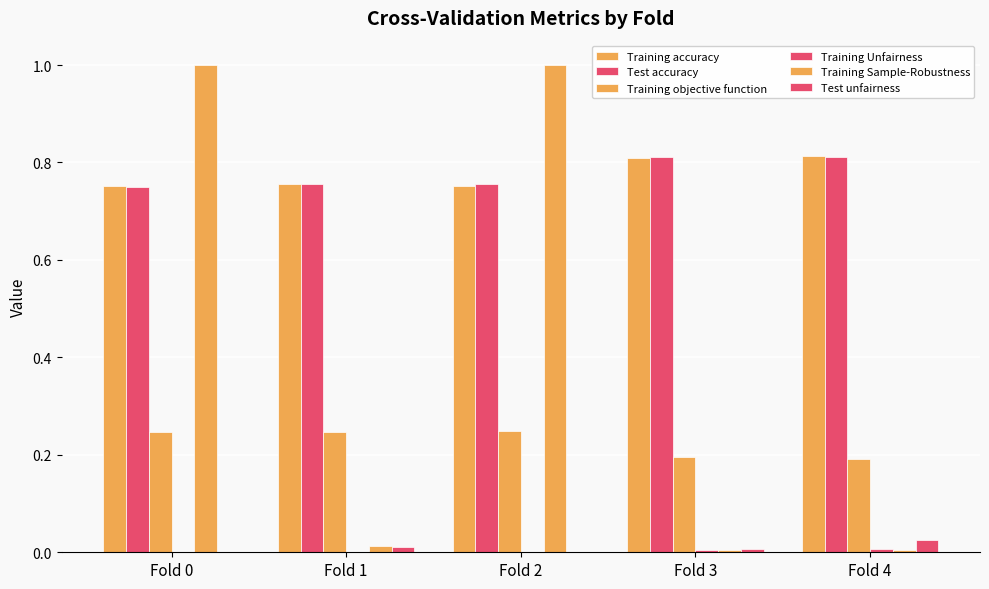

The Training Unfairness series shows 0.0 at Fold 2. True or false?

False